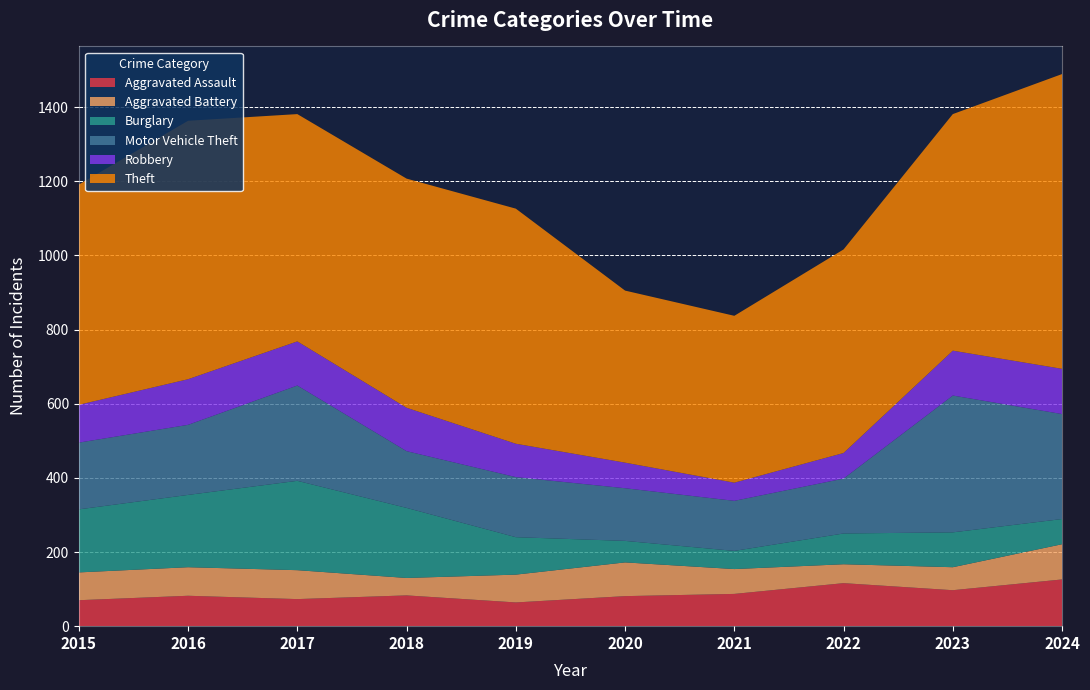

Reading right to left, what are all the values shown in this chart?

Aggravated Assault: 2024=126	2023=97	2022=116	2021=87	2020=81	2019=64	2018=83	2017=73	2016=82	2015=70
Aggravated Battery: 2024=95	2023=62	2022=51	2021=67	2020=91	2019=75	2018=47	2017=78	2016=77	2015=75
Burglary: 2024=68	2023=94	2022=83	2021=49	2020=58	2019=101	2018=189	2017=241	2016=195	2015=170
Motor Vehicle Theft: 2024=283	2023=369	2022=148	2021=135	2020=142	2019=162	2018=153	2017=257	2016=189	2015=180
Robbery: 2024=122	2023=121	2022=69	2021=49	2020=69	2019=90	2018=117	2017=119	2016=123	2015=102
Theft: 2024=795	2023=638	2022=549	2021=450	2020=464	2019=634	2018=618	2017=613	2016=697	2015=594